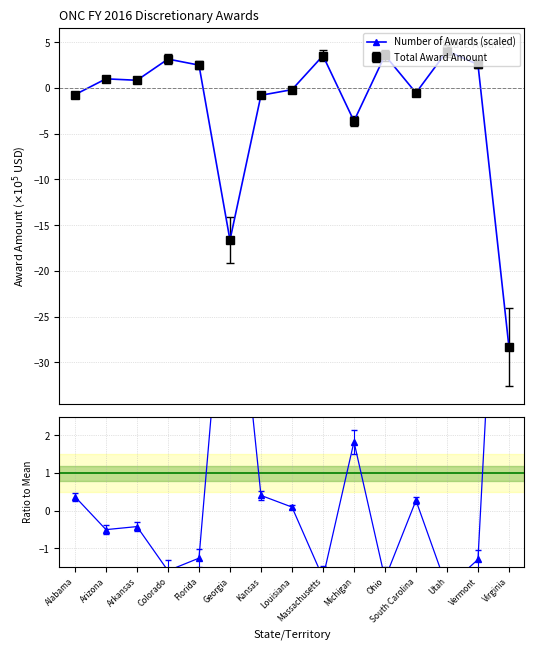

The value at Alabama is -0.2. True or false?

False